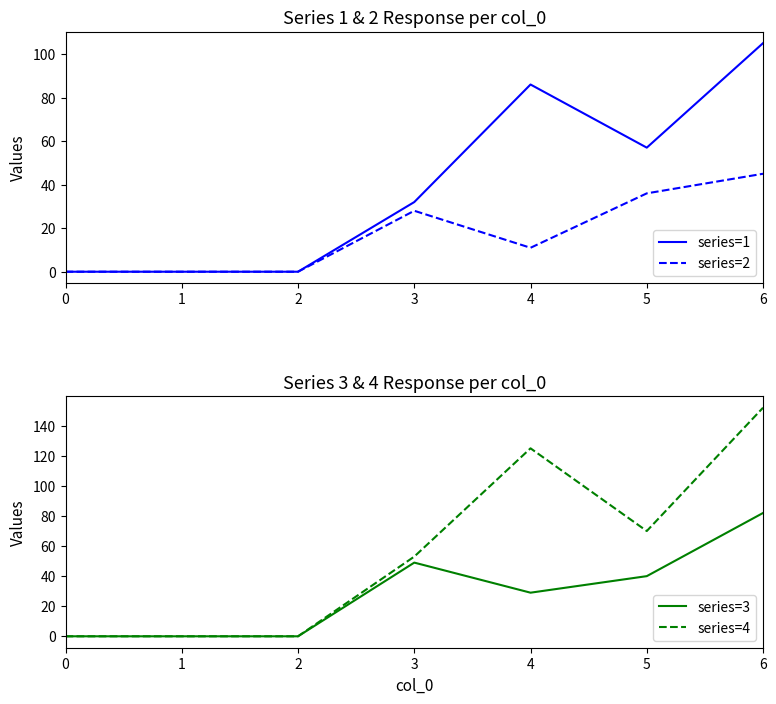

How many values in the series=4 series are below 53?

3